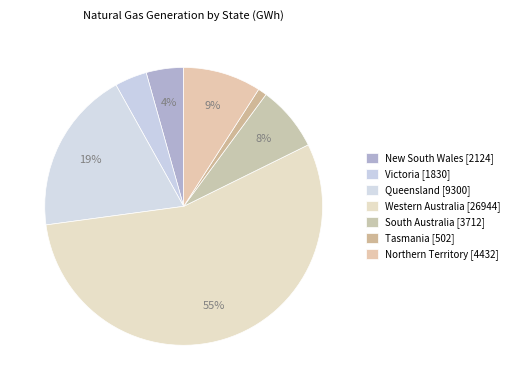

To the nearest percent, what is the average slice percentage?

14%